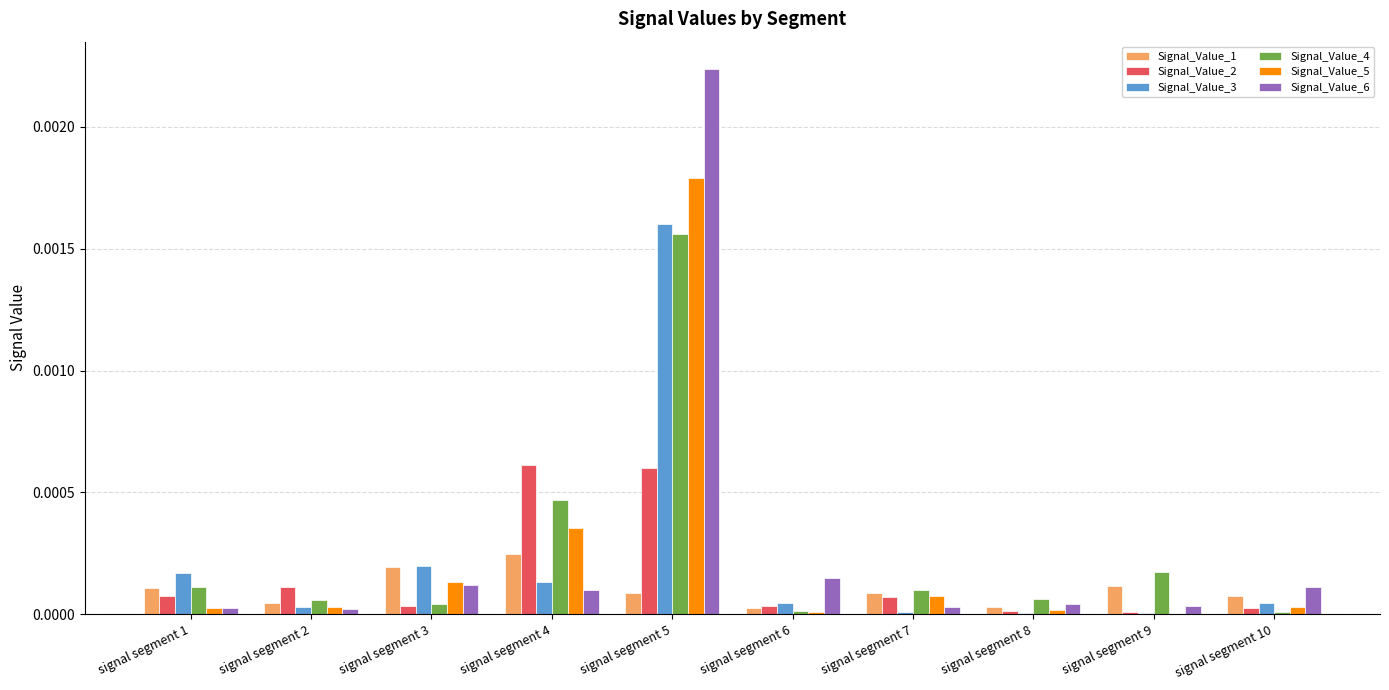

At which category is the sum across all series the highest?

signal segment 5